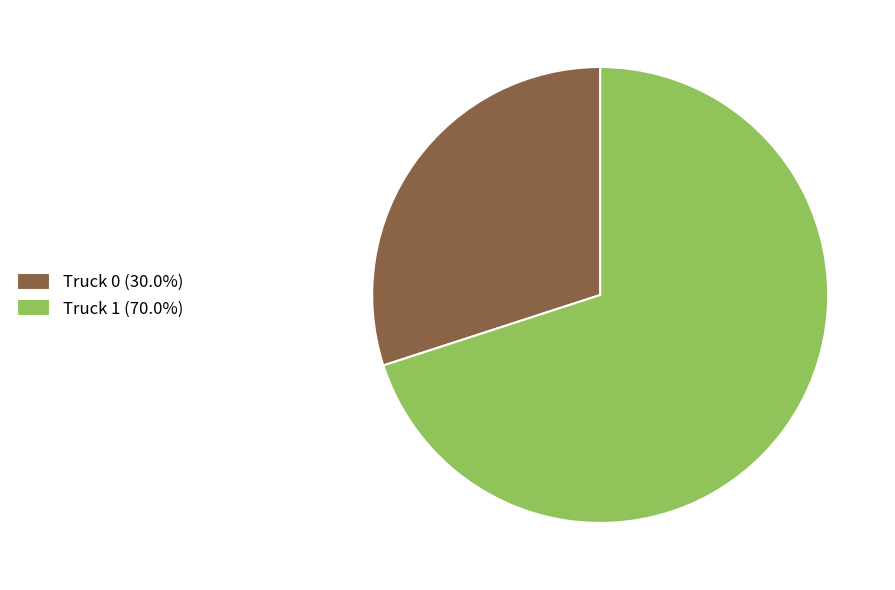

Count the number of slices in the pie.

2